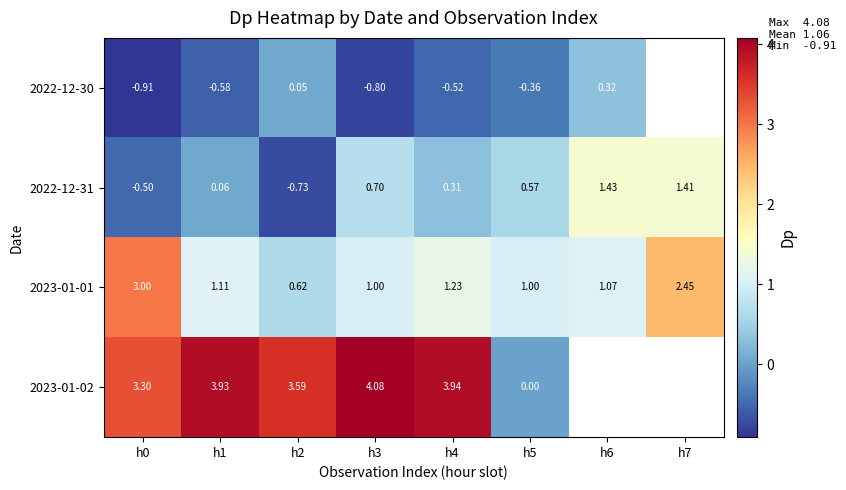

Is the value of 2022-12-30 at h0 greater than the value of 2022-12-31 at h5?

No